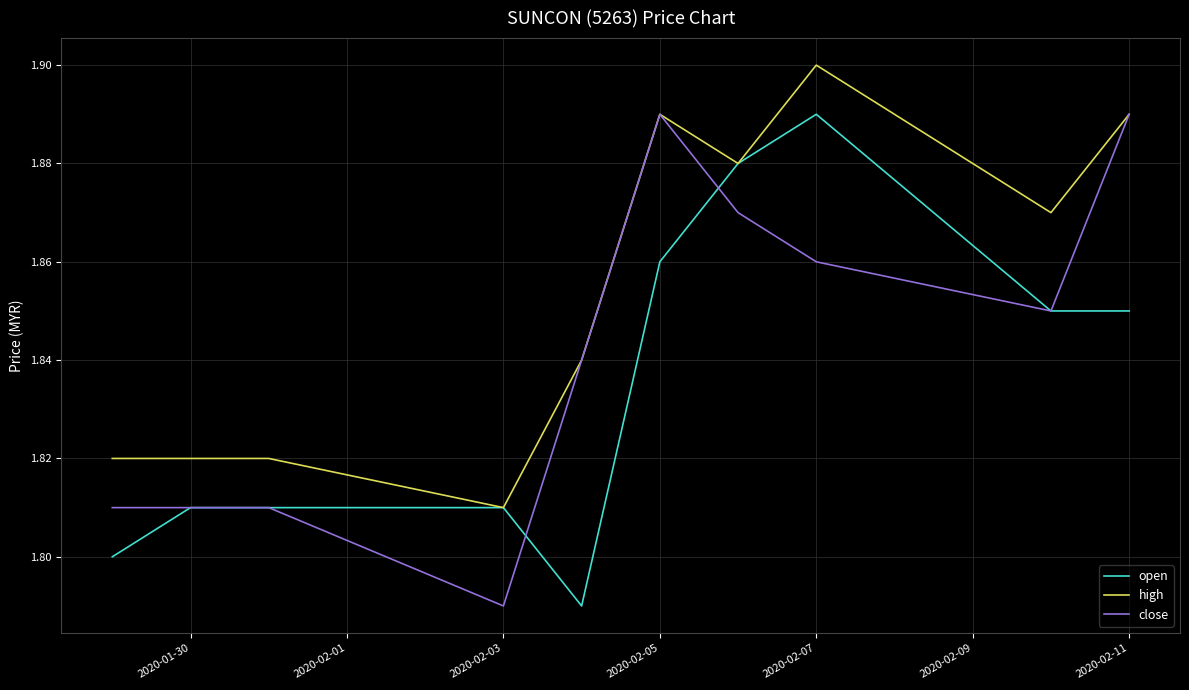

Which series has the largest total across all categories?

high